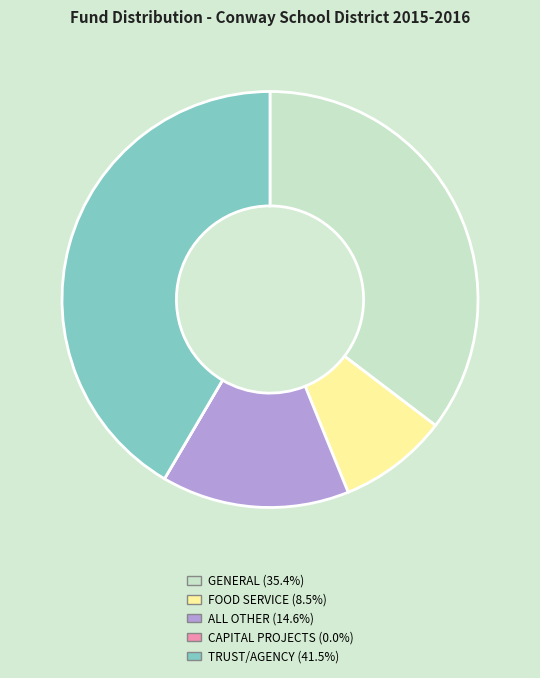

Which has a higher value, FOOD SERVICE or TRUST/AGENCY?

TRUST/AGENCY